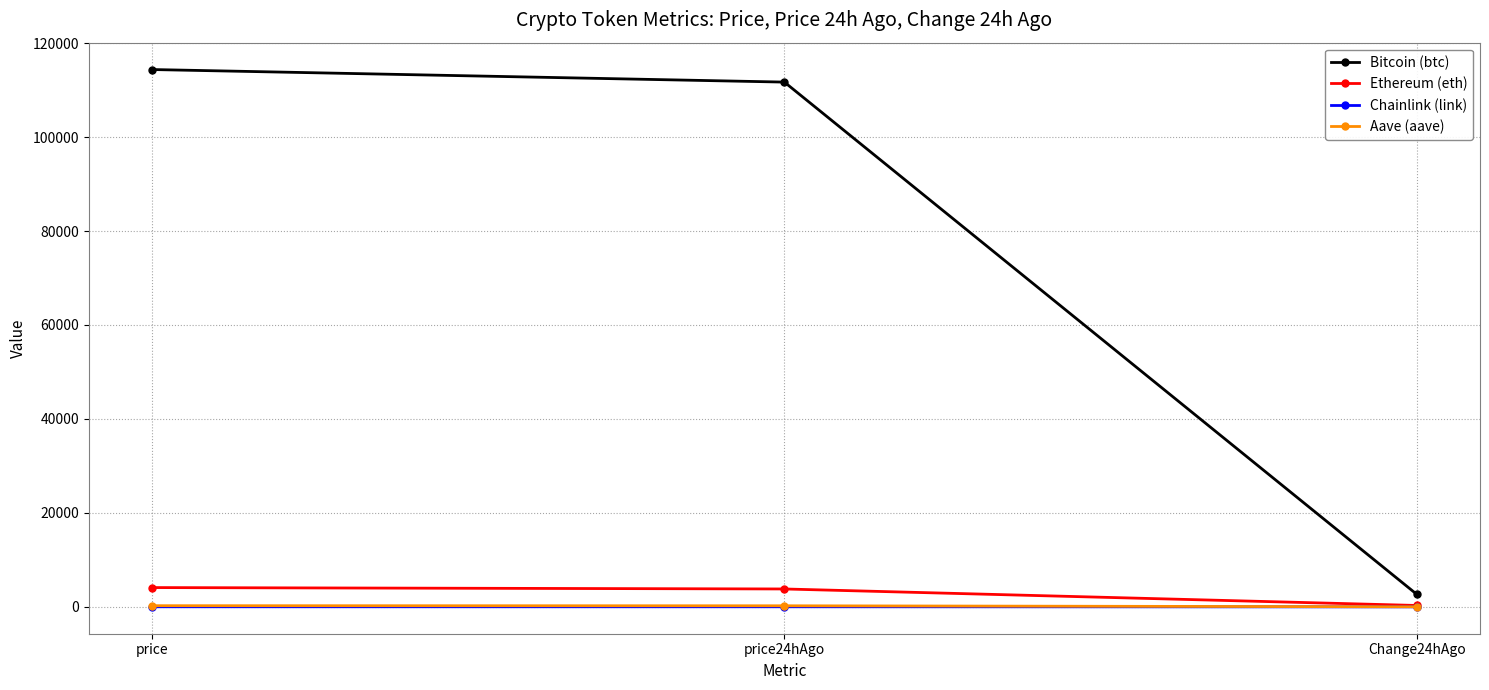

At which category does the chart reach its peak across all series?

price